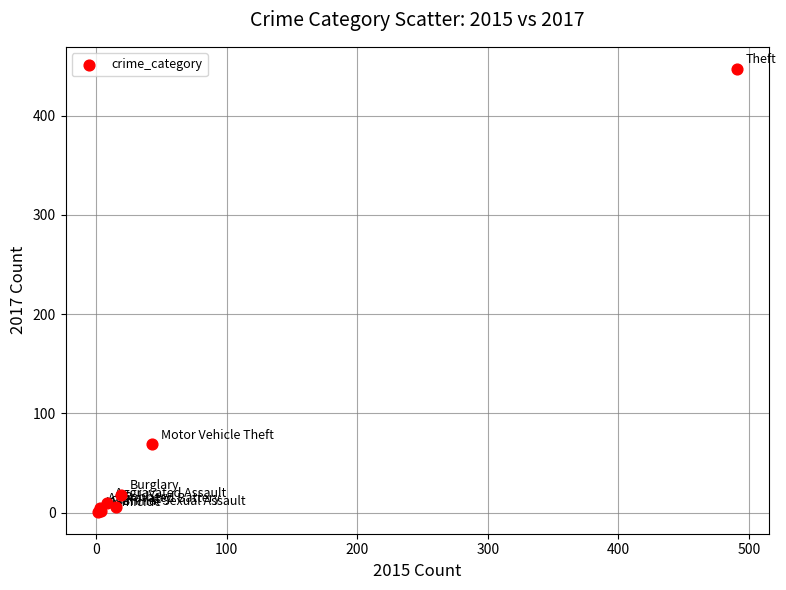

What Y value in the scatter plot is closest to 224?

69